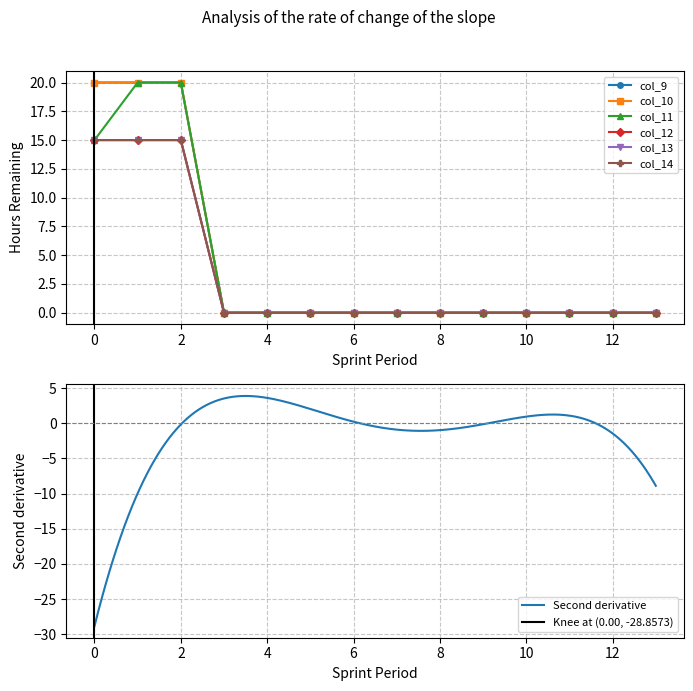

What is the maximum value for Second derivative?

3.9